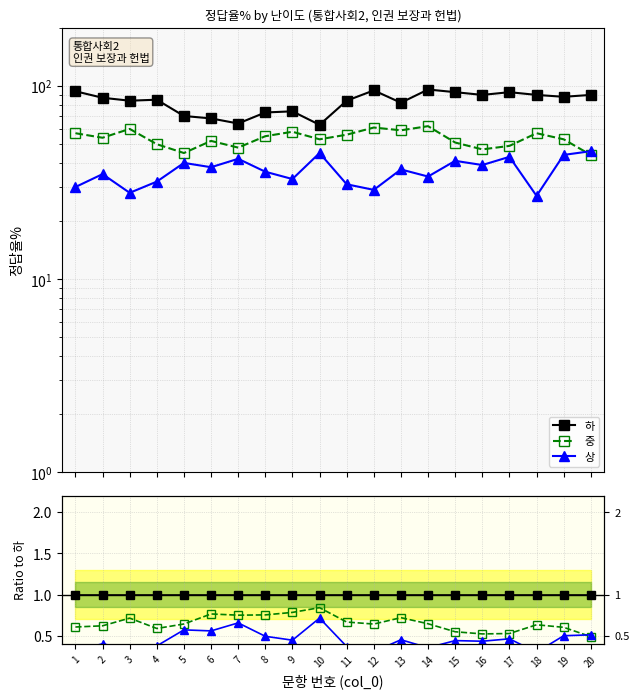

True or false: 중 and 하 intersect in this chart.

False